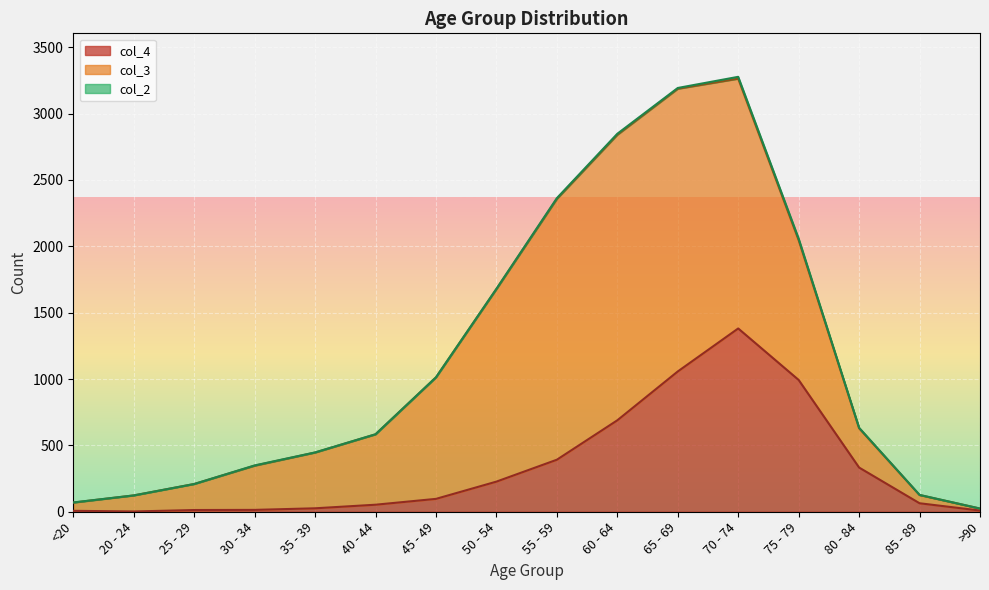

The value of col_4 at 55 - 59 is 392. True or false?

True